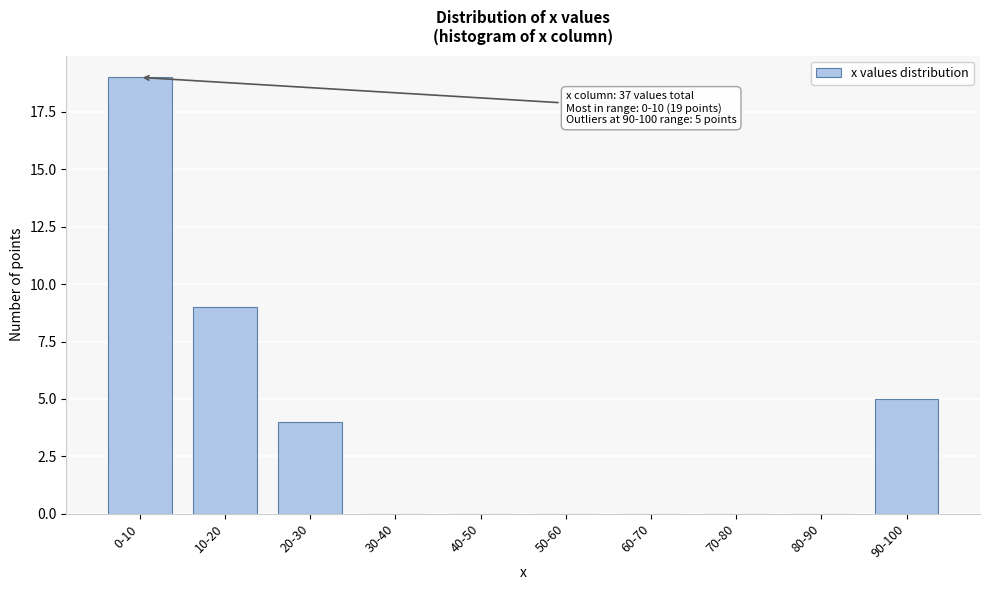

Reading left to right, extract all data points from this chart.

0-10=19	10-20=9	20-30=4	30-40=0	40-50=0	50-60=0	60-70=0	70-80=0	80-90=0	90-100=5